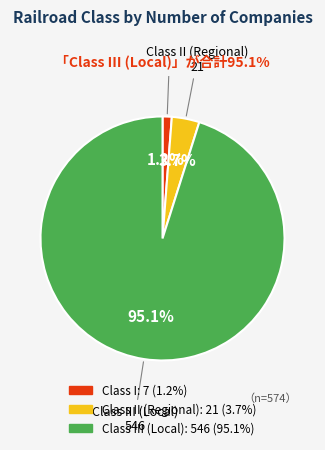

Is there any slice that represents more than half of the pie?

Yes